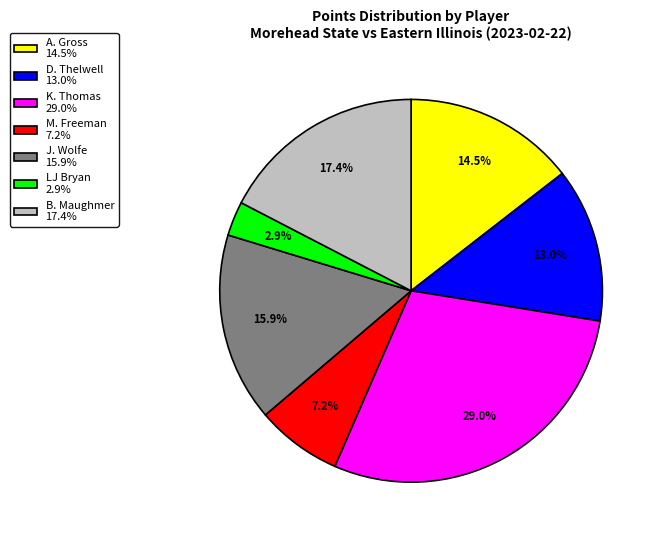

To the nearest percent, what is the average slice percentage?

14%